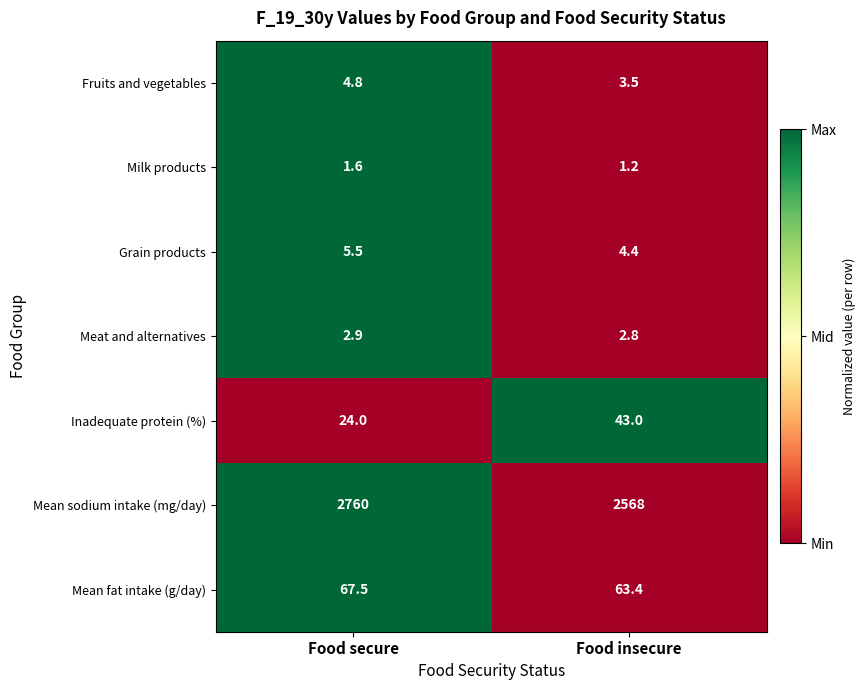

Reading left to right, list all the values displayed in this chart.

Fruits and vegetables: 4.8	3.5
Milk products: 1.6	1.2
Grain products: 5.5	4.4
Meat and alternatives: 2.9	2.8
Inadequate protein (%): 24.0	43.0
Mean sodium intake (mg/day): 2760.0	2568.0
Mean fat intake (g/day): 67.5	63.4